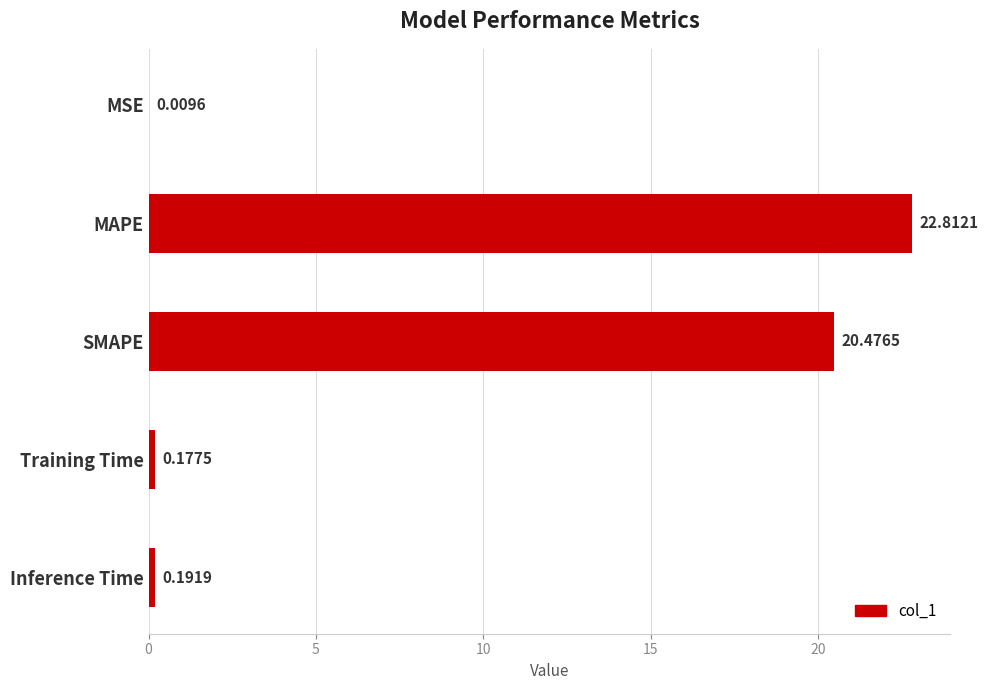

What is the sum of all values?

43.7